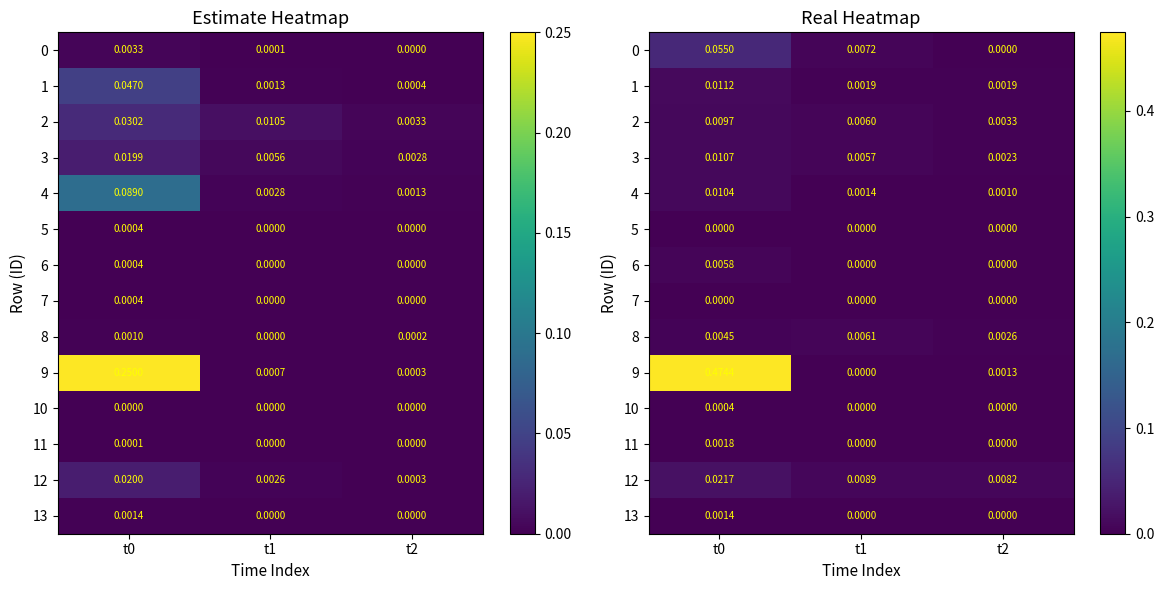

True or false: 13 has a value of 0.0 at t1.

True